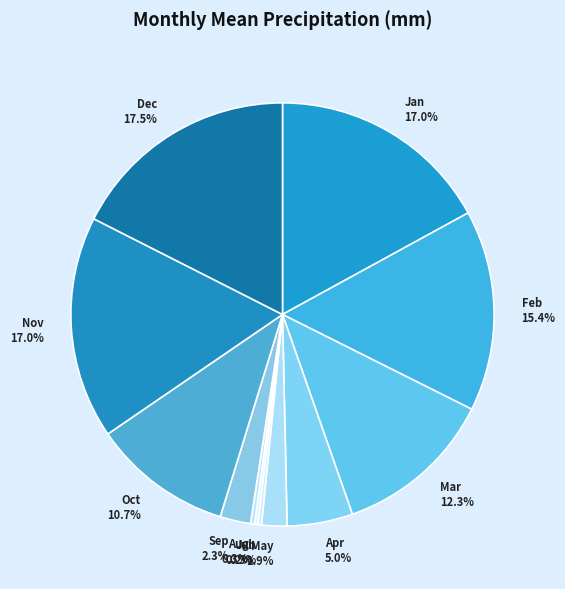

How much of the chart is everything except Apr?

95.0%